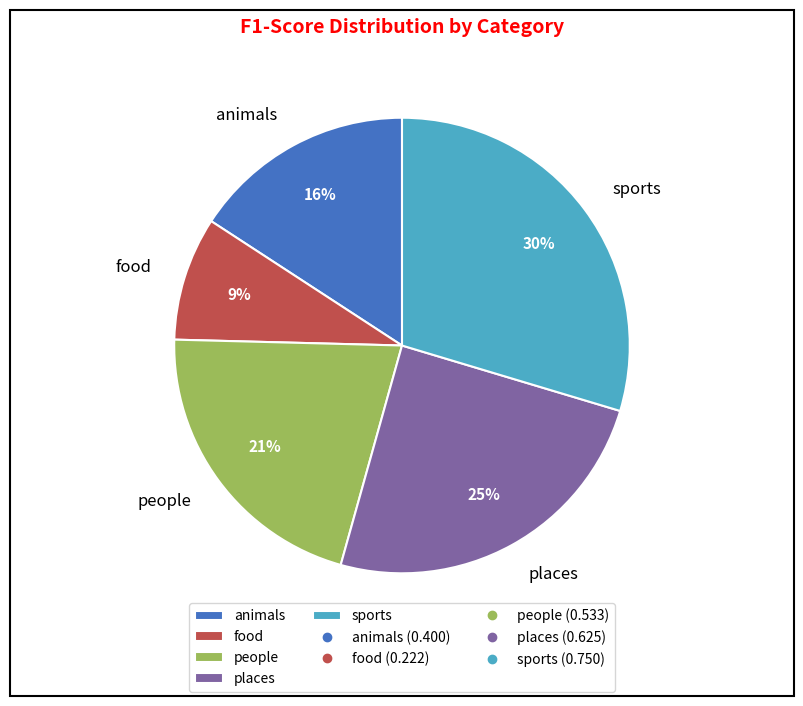

To the nearest percent, what percentage of the pie is people?

21%